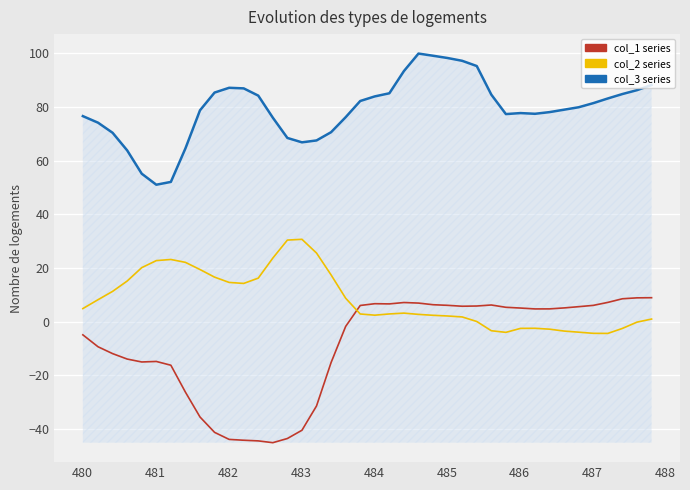

Does the chart have visible grid lines?

Yes